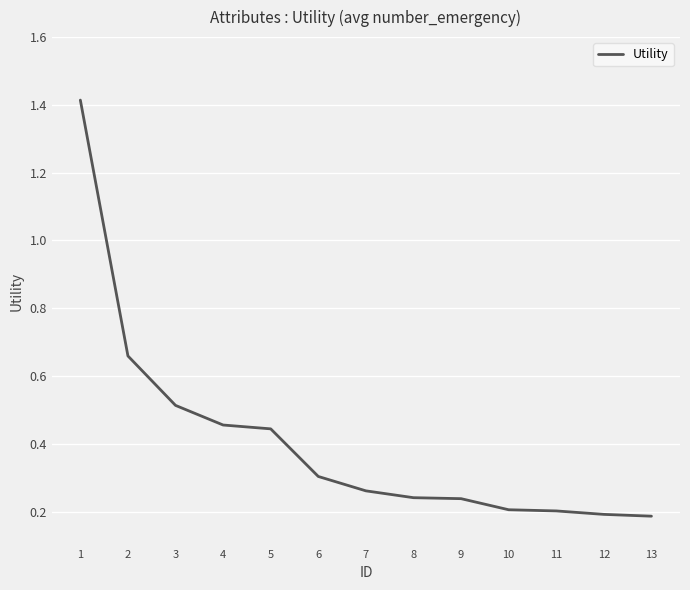

What is the difference between the maximum and minimum values?

1.2